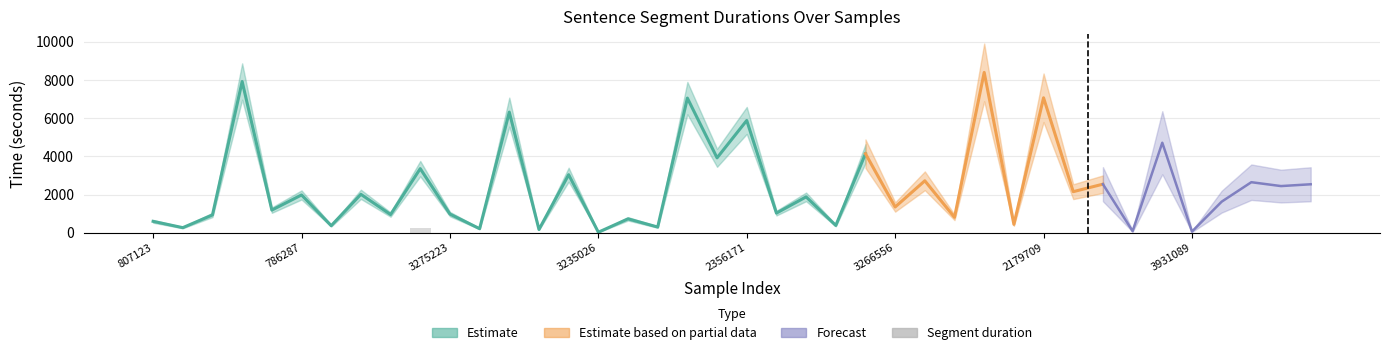

What is the ratio of the value at 8 to the value at 20?

1.7